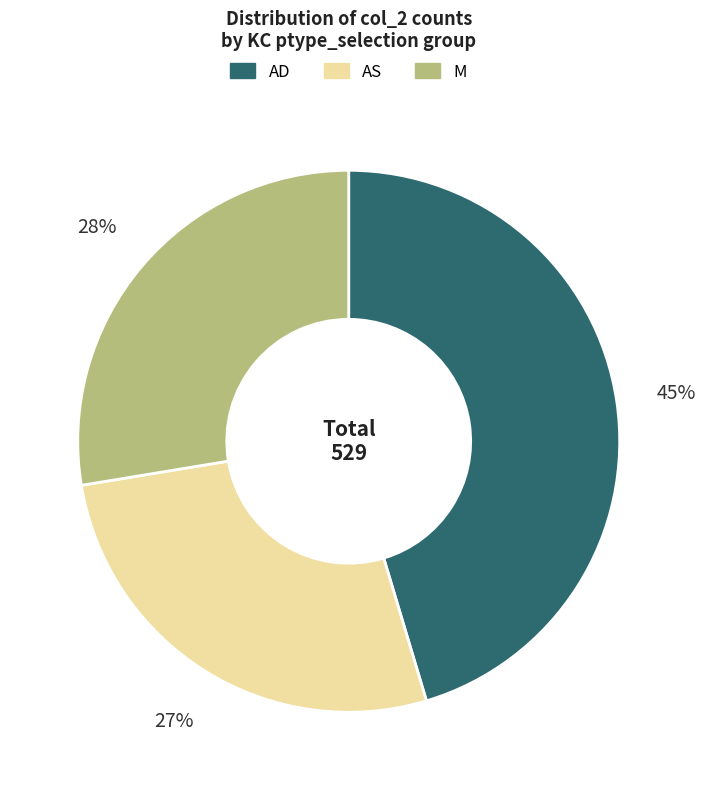

To the nearest percent, what is the difference between the largest and smallest slice percentages?

18%